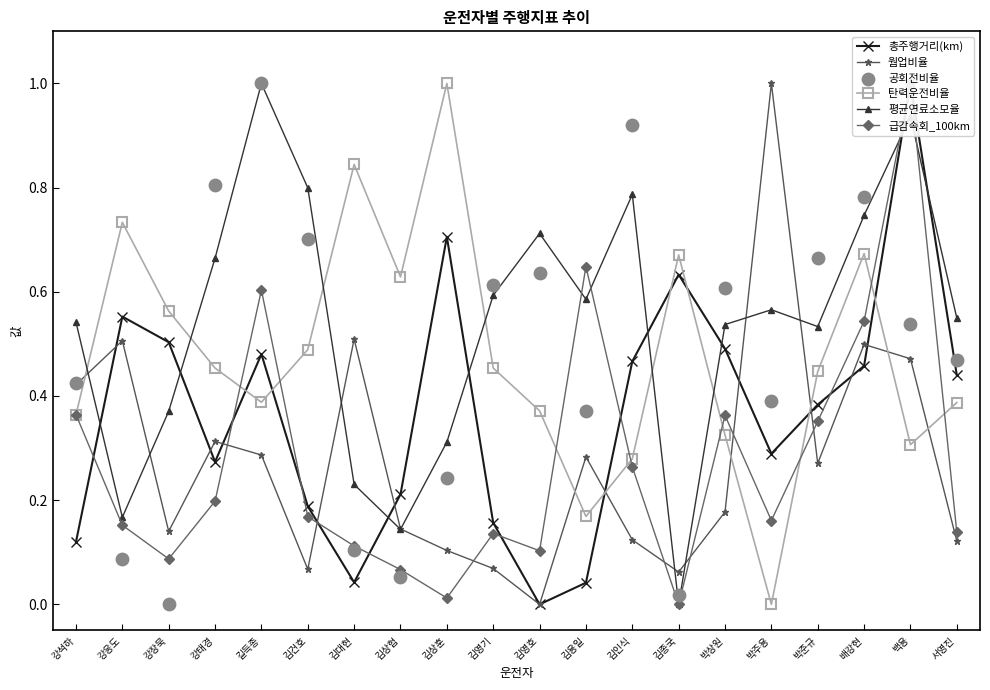

What are all the series names shown in the legend?

총주행거리(km), 웜업비율, 탄력운전비율, 평균연료소모율, 급감속회_100km, 공회전비율